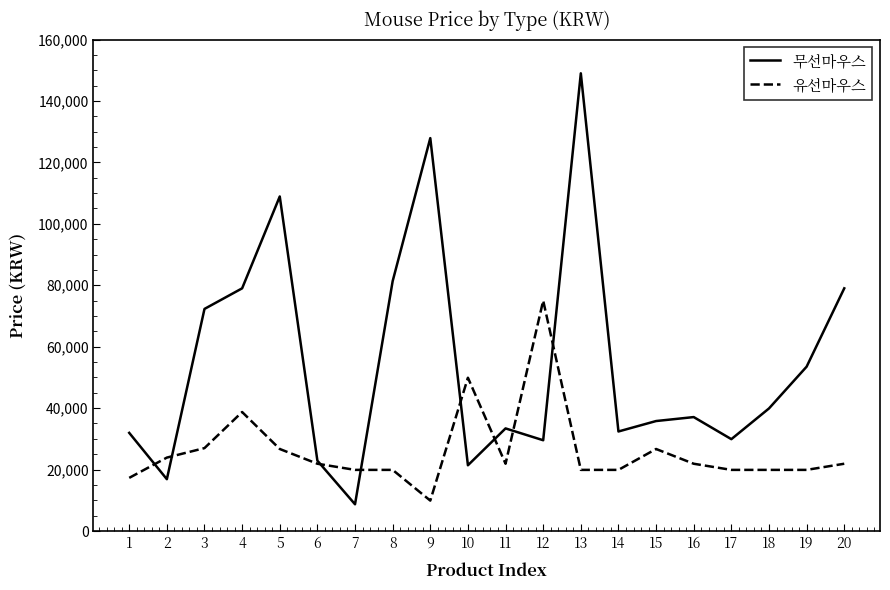

List the series in order of their peak value, lowest first.

유선마우스, 무선마우스